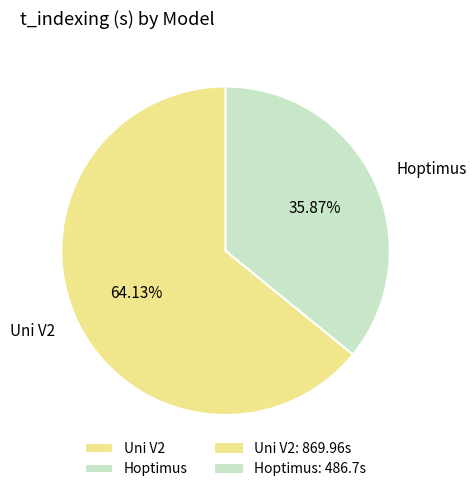

The Hoptimus slice represents 21% of the pie. True or false?

False